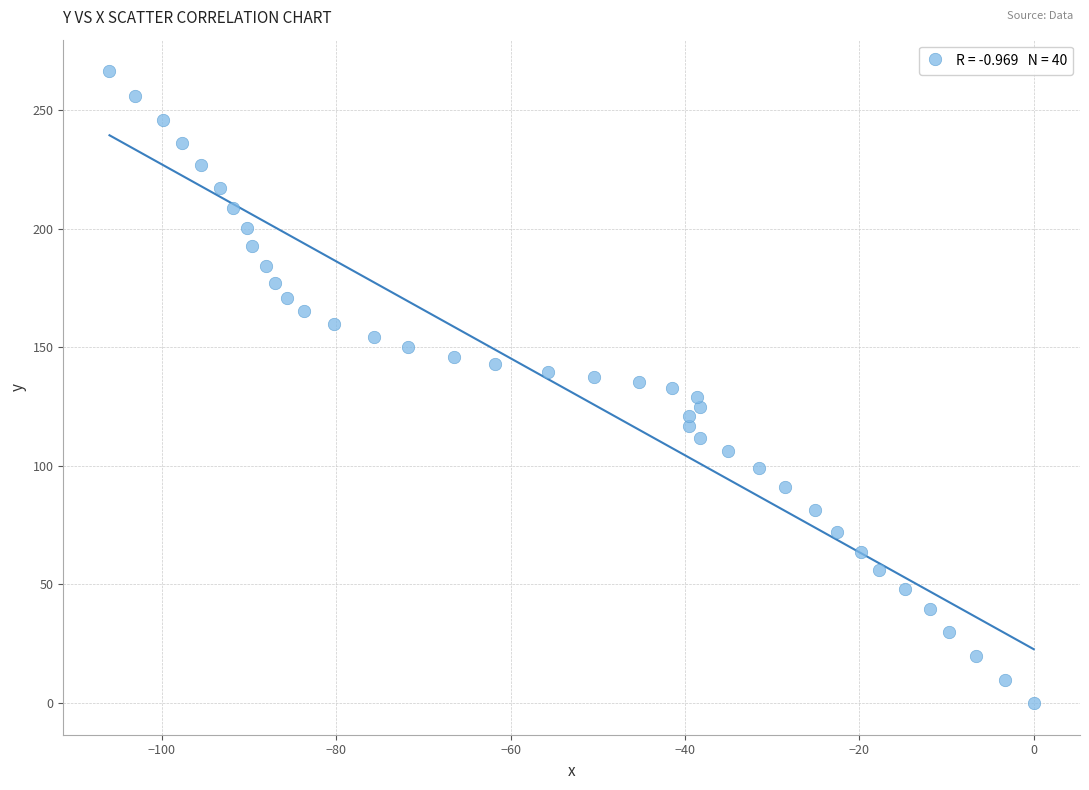

What is the range of Y values (max minus min)?

266.3